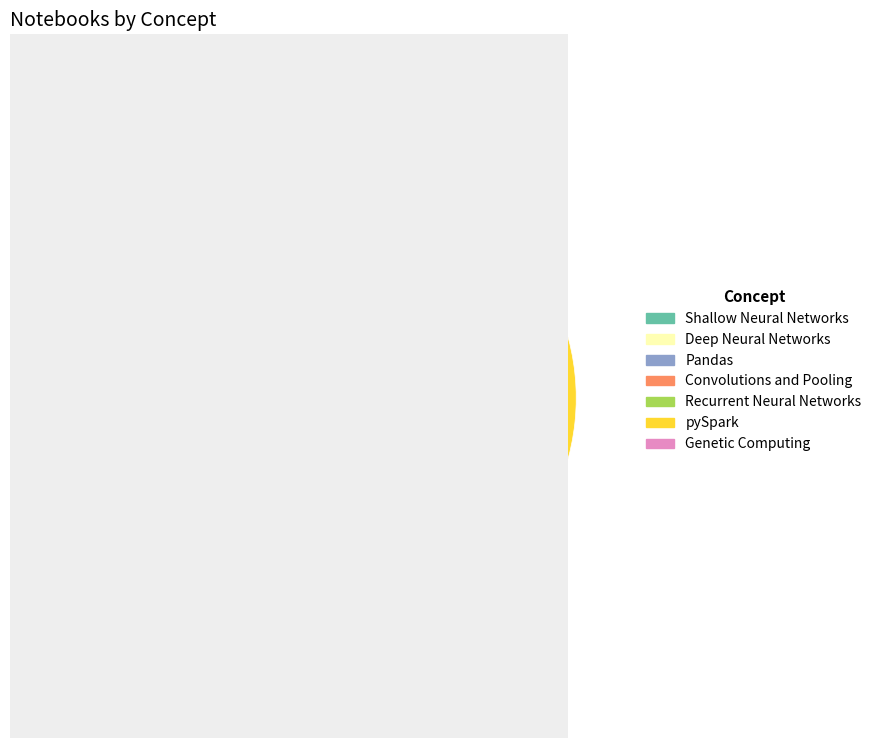

Is there a majority slice in this chart?

No